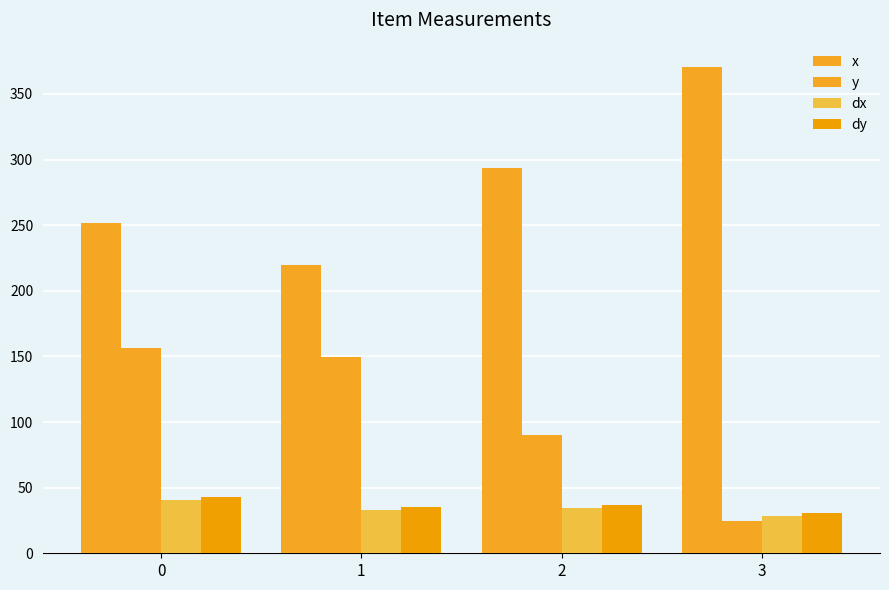

How many data points in y are above 149?

2